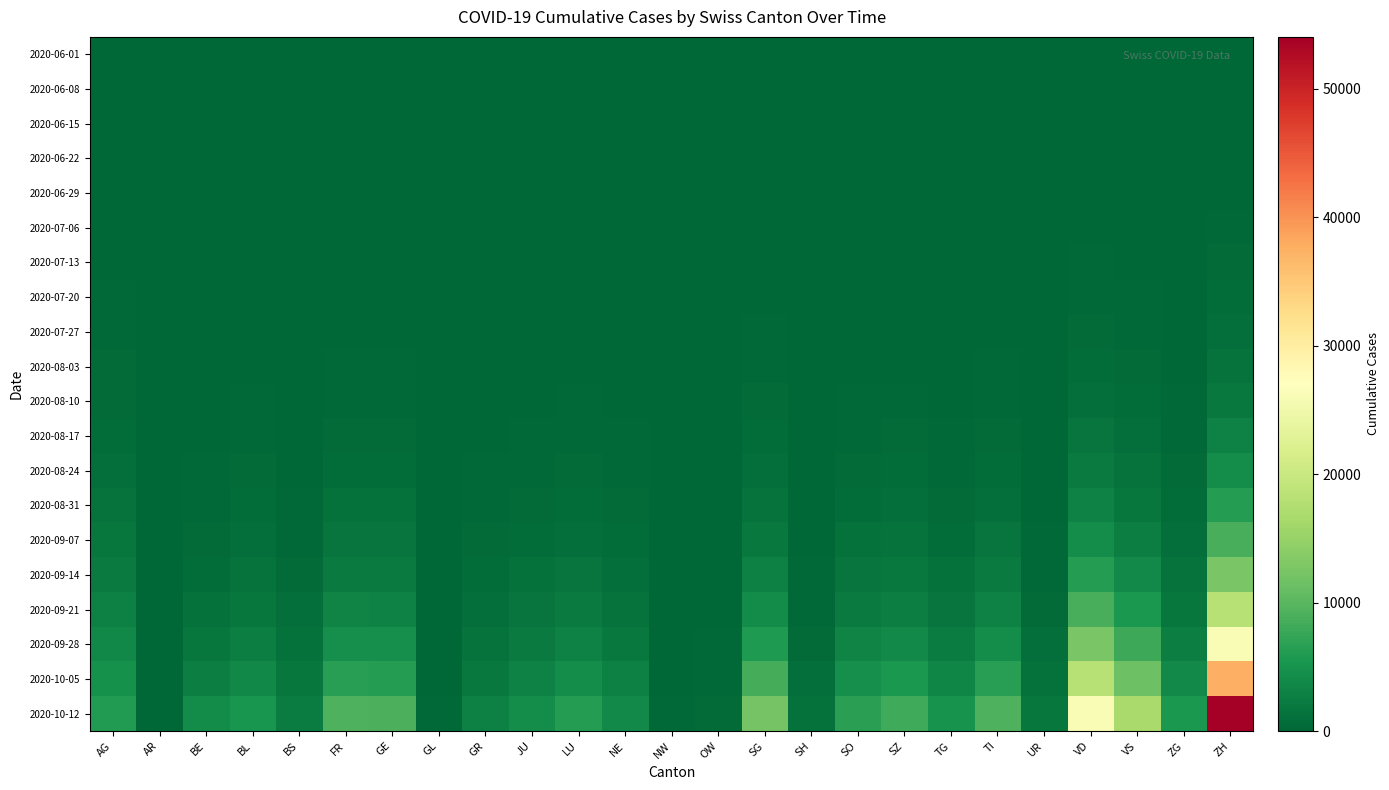

Reading left to right, extract all data points from this chart.

2020-06-01: AG=0	AR=0	BE=0	BL=1	BS=0	FR=0	GE=1	GL=0	GR=0	JU=0	LU=0	NE=0	NW=0	OW=0	SG=0	SH=0	SO=0	SZ=0	TG=0	TI=0	UR=0	VD=0	VS=1	ZG=0	ZH=0
2020-06-08: AG=5	AR=0	BE=8	BL=3	BS=4	FR=13	GE=14	GL=0	GR=1	JU=0	LU=1	NE=9	NW=0	OW=0	SG=4	SH=1	SO=6	SZ=0	TG=1	TI=1	UR=0	VD=16	VS=14	ZG=1	ZH=23
2020-06-15: AG=17	AR=0	BE=0	BL=4	BS=5	FR=22	GE=22	GL=0	GR=2	JU=1	LU=3	NE=12	NW=0	OW=0	SG=11	SH=3	SO=8	SZ=1	TG=1	TI=6	UR=0	VD=35	VS=32	ZG=11	ZH=45
2020-06-22: AG=28	AR=0	BE=0	BL=7	BS=7	FR=32	GE=32	GL=0	GR=3	JU=3	LU=10	NE=18	NW=0	OW=0	SG=16	SH=3	SO=11	SZ=6	TG=3	TI=11	UR=0	VD=71	VS=56	ZG=14	ZH=83
2020-06-29: AG=65	AR=0	BE=2	BL=17	BS=7	FR=61	GE=51	GL=1	GR=8	JU=11	LU=23	NE=21	NW=0	OW=1	SG=46	SH=5	SO=16	SZ=21	TG=12	TI=13	UR=2	VD=121	VS=101	ZG=21	ZH=162
2020-07-06: AG=132	AR=0	BE=4	BL=29	BS=12	FR=95	GE=75	GL=1	GR=13	JU=39	LU=37	NE=27	NW=0	OW=2	SG=83	SH=7	SO=32	SZ=35	TG=21	TI=36	UR=0	VD=208	VS=123	ZG=36	ZH=357
2020-07-13: AG=185	AR=0	BE=10	BL=48	BS=20	FR=120	GE=104	GL=2	GR=21	JU=55	LU=58	NE=35	NW=1	OW=4	SG=125	SH=10	SO=52	SZ=62	TG=35	TI=68	UR=18	VD=283	VS=165	ZG=51	ZH=510
2020-07-20: AG=230	AR=0	BE=20	BL=75	BS=30	FR=155	GE=140	GL=3	GR=35	JU=75	LU=85	NE=50	NW=2	OW=6	SG=170	SH=15	SO=80	SZ=95	TG=55	TI=110	UR=25	VD=380	VS=220	ZG=75	ZH=720
2020-07-27: AG=310	AR=1	BE=35	BL=110	BS=45	FR=210	GE=195	GL=4	GR=55	JU=100	LU=120	NE=75	NW=3	OW=9	SG=240	SH=22	SO=120	SZ=145	TG=85	TI=165	UR=35	VD=530	VS=310	ZG=105	ZH=1020
2020-08-03: AG=425	AR=2	BE=60	BL=160	BS=65	FR=290	GE=270	GL=6	GR=80	JU=140	LU=175	NE=110	NW=5	OW=14	SG=340	SH=32	SO=175	SZ=210	TG=125	TI=240	UR=50	VD=740	VS=445	ZG=150	ZH=1450
2020-08-10: AG=580	AR=3	BE=100	BL=230	BS=95	FR=410	GE=380	GL=9	GR=115	JU=195	LU=250	NE=160	NW=8	OW=20	SG=490	SH=48	SO=255	SZ=310	TG=185	TI=355	UR=70	VD=1050	VS=640	ZG=215	ZH=2080
2020-08-17: AG=780	AR=5	BE=160	BL=330	BS=140	FR=580	GE=540	GL=13	GR=165	JU=270	LU=360	NE=230	NW=12	OW=29	SG=700	SH=70	SO=370	SZ=450	TG=270	TI=510	UR=100	VD=1490	VS=920	ZG=310	ZH=2990
2020-08-24: AG=1040	AR=8	BE=245	BL=470	BS=205	FR=820	GE=770	GL=19	GR=235	JU=380	LU=515	NE=330	NW=18	OW=41	SG=1000	SH=100	SO=530	SZ=650	TG=390	TI=730	UR=143	VD=2120	VS=1320	ZG=445	ZH=4290
2020-08-31: AG=1370	AR=12	BE=370	BL=660	BS=295	FR=1150	GE=1090	GL=27	GR=335	JU=530	LU=730	NE=465	NW=26	OW=58	SG=1410	SH=143	SO=755	SZ=930	TG=560	TI=1045	UR=204	VD=3010	VS=1890	ZG=635	ZH=6140
2020-09-07: AG=1780	AR=17	BE=555	BL=930	BS=420	FR=1620	GE=1550	GL=38	GR=477	JU=745	LU=1040	NE=660	NW=37	OW=83	SG=2010	SH=204	SO=1080	SZ=1330	TG=800	TI=1495	UR=290	VD=4290	VS=2710	ZG=910	ZH=8790
2020-09-14: AG=2290	AR=24	BE=830	BL=1310	BS=595	FR=2290	GE=2200	GL=54	GR=680	JU=1060	LU=1480	NE=940	NW=53	OW=119	SG=2870	SH=291	SO=1545	SZ=1910	TG=1145	TI=2140	UR=415	VD=6140	VS=3880	ZG=1305	ZH=12620
2020-09-21: AG=2930	AR=34	BE=1235	BL=1850	BS=845	FR=3240	GE=3130	GL=77	GR=970	JU=1510	LU=2115	NE=1345	NW=76	OW=170	SG=4110	SH=416	SO=2215	SZ=2740	TG=1640	TI=3070	UR=595	VD=8800	VS=5580	ZG=1870	ZH=18130
2020-09-28: AG=3740	AR=49	BE=1840	BL=2610	BS=1200	FR=4580	GE=4450	GL=110	GR=1385	JU=2155	LU=3020	NE=1920	NW=109	OW=243	SG=5890	SH=596	SO=3180	SZ=3940	TG=2355	TI=4410	UR=855	VD=12650	VS=8020	ZG=2690	ZH=26090
2020-10-05: AG=4770	AR=70	BE=2740	BL=3690	BS=1710	FR=6480	GE=6330	GL=157	GR=1980	JU=3080	LU=4330	NE=2750	NW=156	OW=348	SG=8450	SH=855	SO=4570	SZ=5660	TG=3385	TI=6340	UR=1230	VD=18150	VS=11540	ZG=3870	ZH=37560
2020-10-12: AG=6080	AR=101	BE=4080	BL=5220	BS=2430	FR=9180	GE=9000	GL=224	GR=2830	JU=4400	LU=6200	NE=3930	NW=224	OW=498	SG=12120	SH=1225	SO=6560	SZ=8130	TG=4860	TI=9110	UR=1770	VD=26050	VS=16600	ZG=5570	ZH=54030